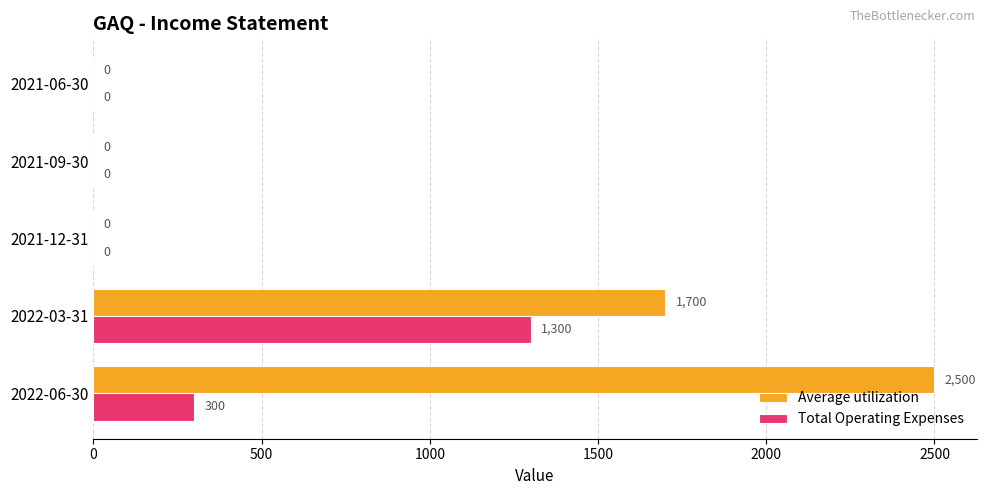

Which series has the largest total across all categories?

Average utilization